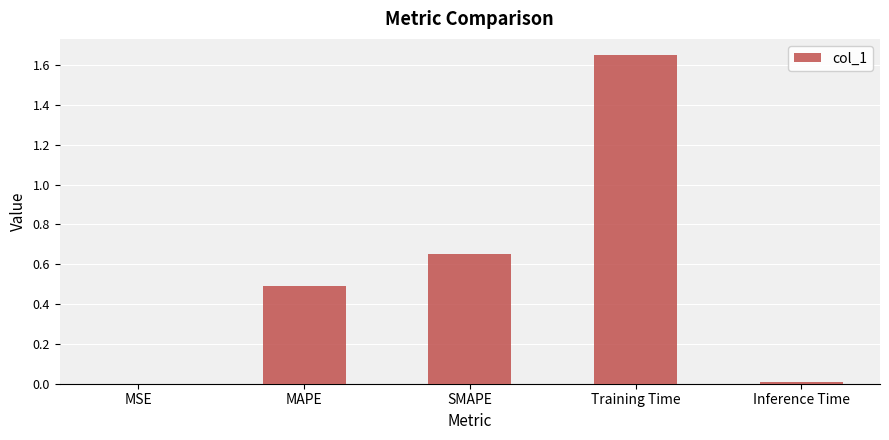

The value at SMAPE is 1.0. True or false?

False